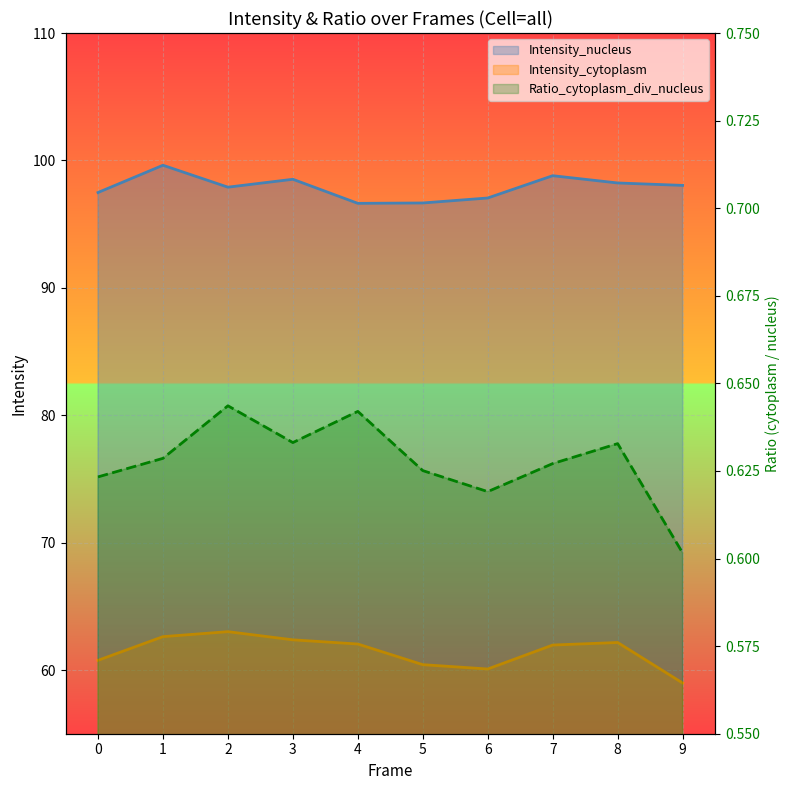

What is the difference between the Intensity_cytoplasm values at 3 and 8?

0.2